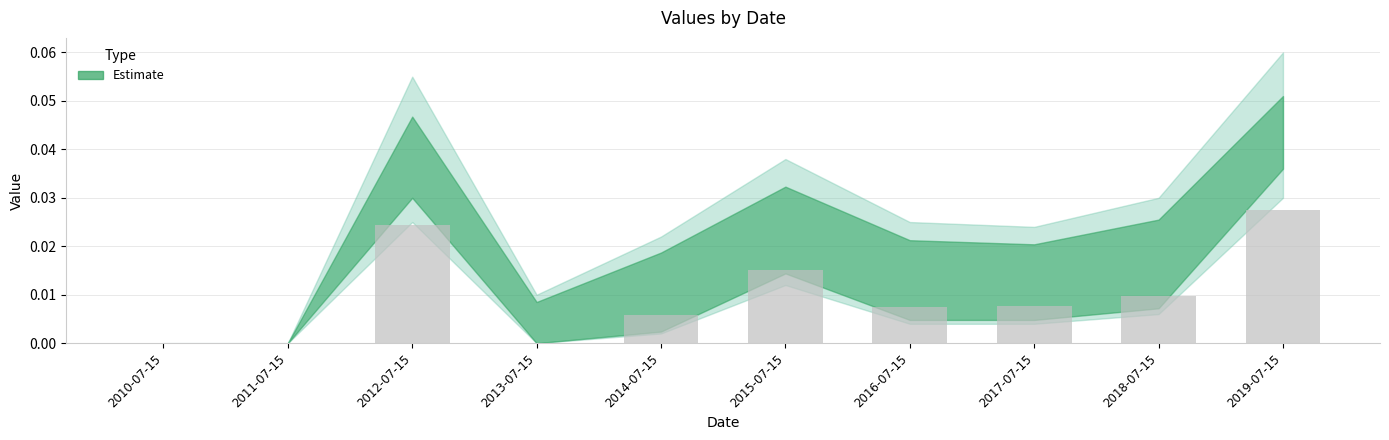

Which category has the highest value across all series?

2019-07-15